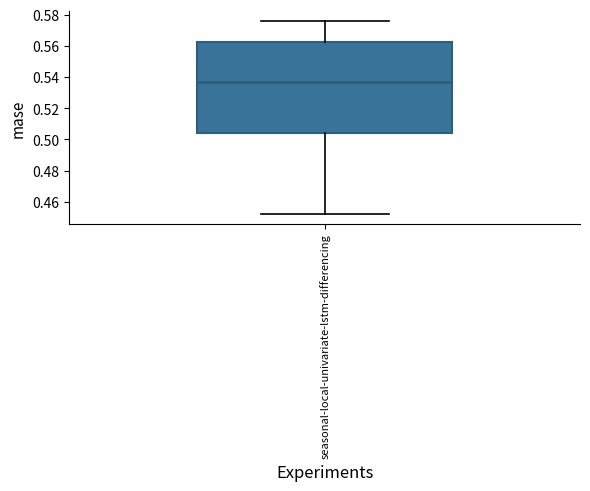

Transcribe this box plot: give where the median line is, the range the box spans, and where the two whiskers end, as read against the y-axis. The values are not printed on the chart, so give them approximately, as read against the axis.

median 0.538, box 0.504 to 0.562, whiskers 0.452 to 0.576